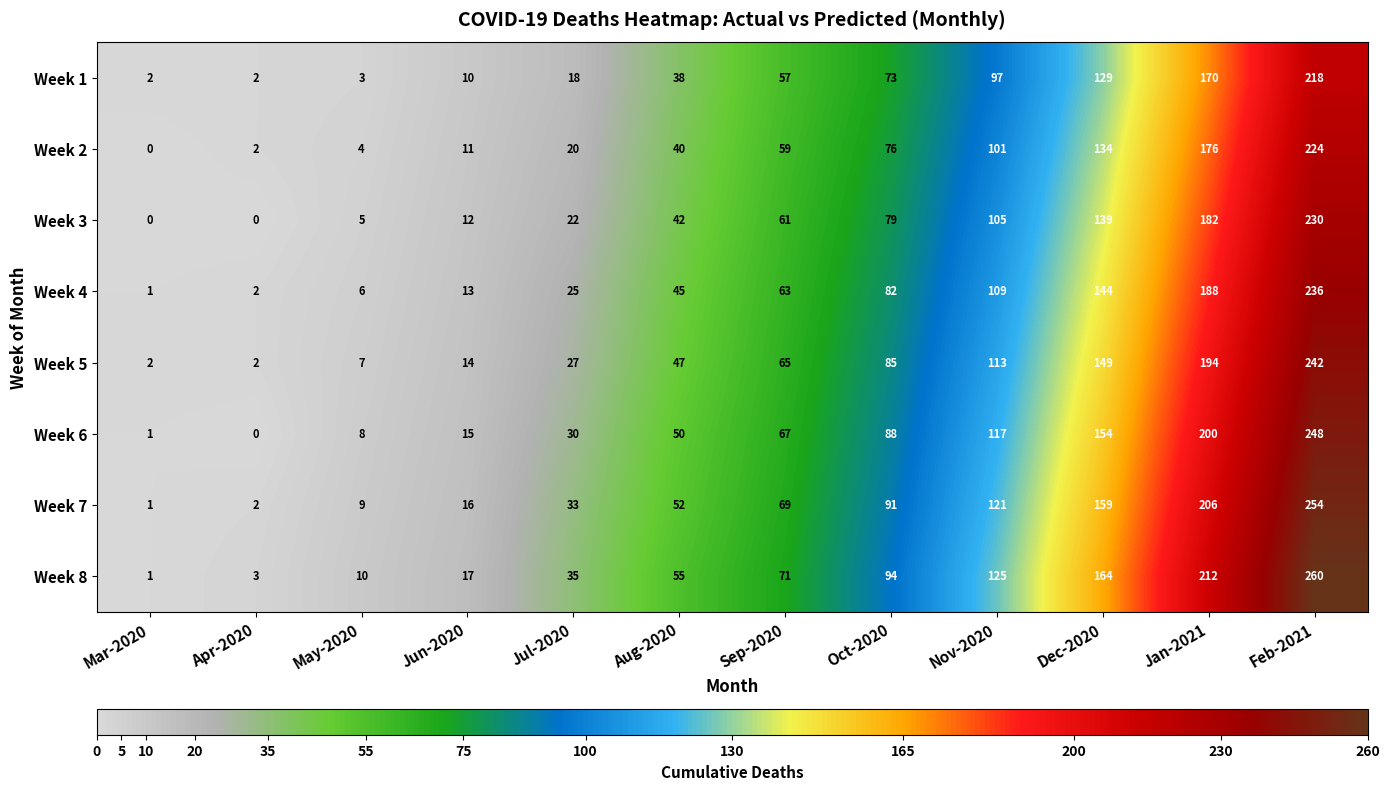

At which label is Week 3 closest to 115?

Nov-2020